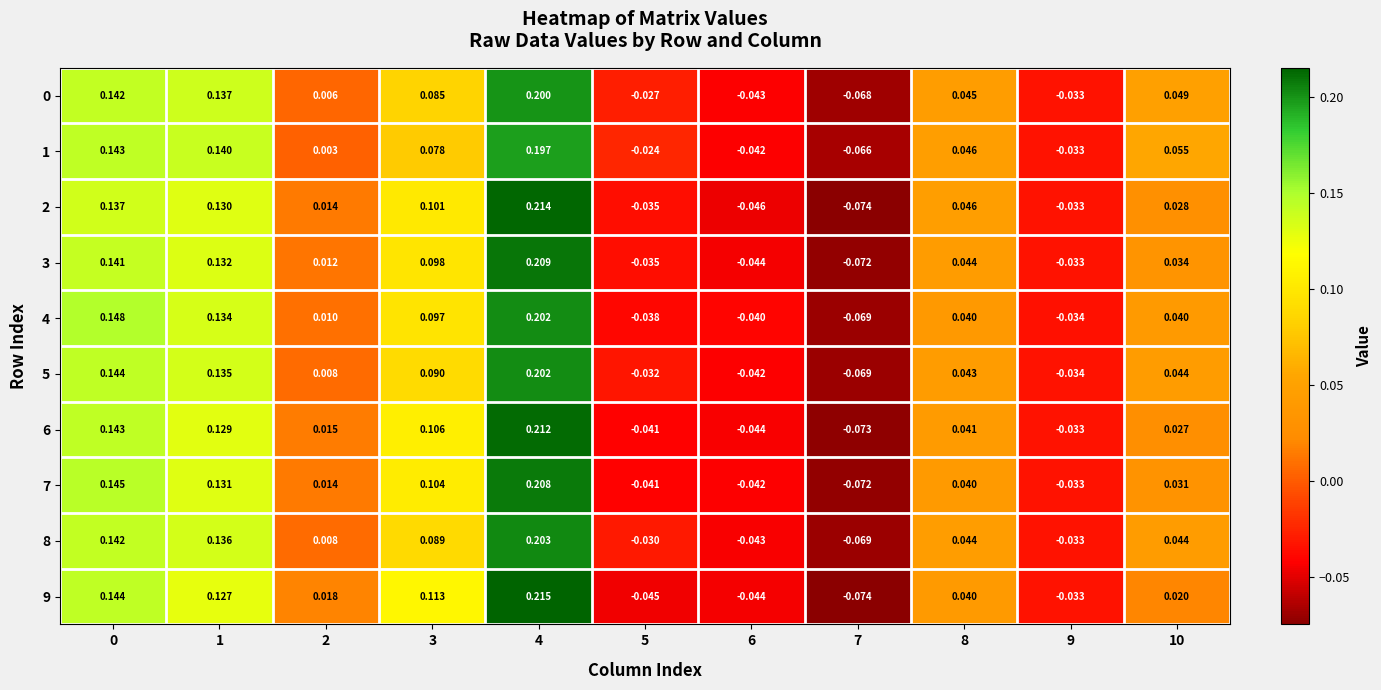

Is the value of 1 at 4 greater than the value of 7 at 3?

Yes